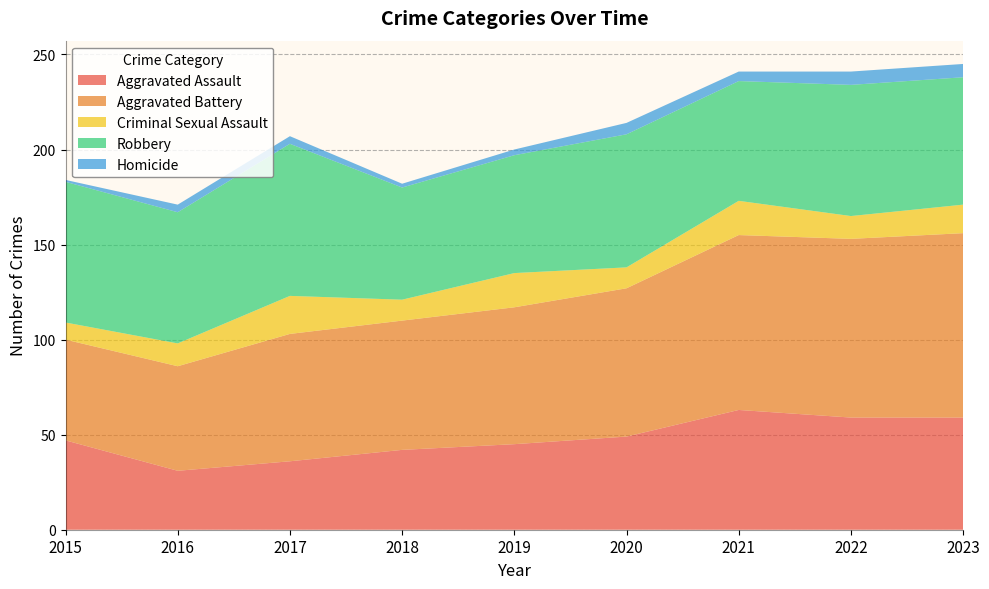

Reading right to left, list all the values displayed in this chart.

Aggravated Assault: 59	59	63	49	45	42	36	31	47
Aggravated Battery: 97	94	92	78	72	68	67	55	53
Criminal Sexual Assault: 15	12	18	11	18	11	20	12	9
Robbery: 67	69	63	70	62	59	80	69	74
Homicide: 7	7	5	6	3	2	4	4	1